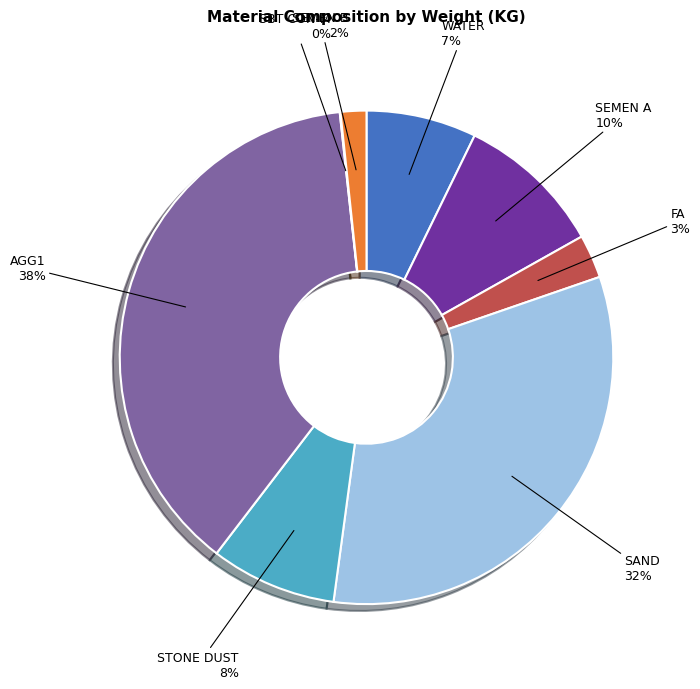

What is the largest slice in the pie chart?

AGG1